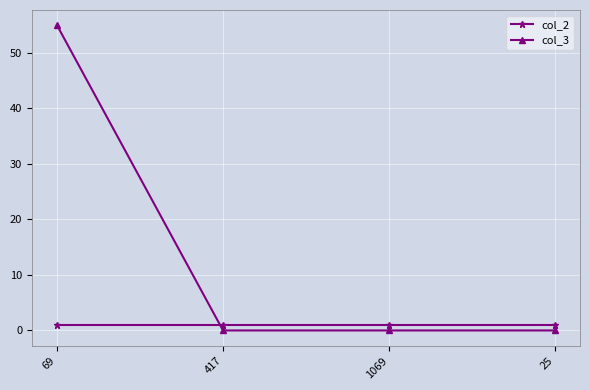

Between 69 and 1069, which series saw the biggest shift?

col_3